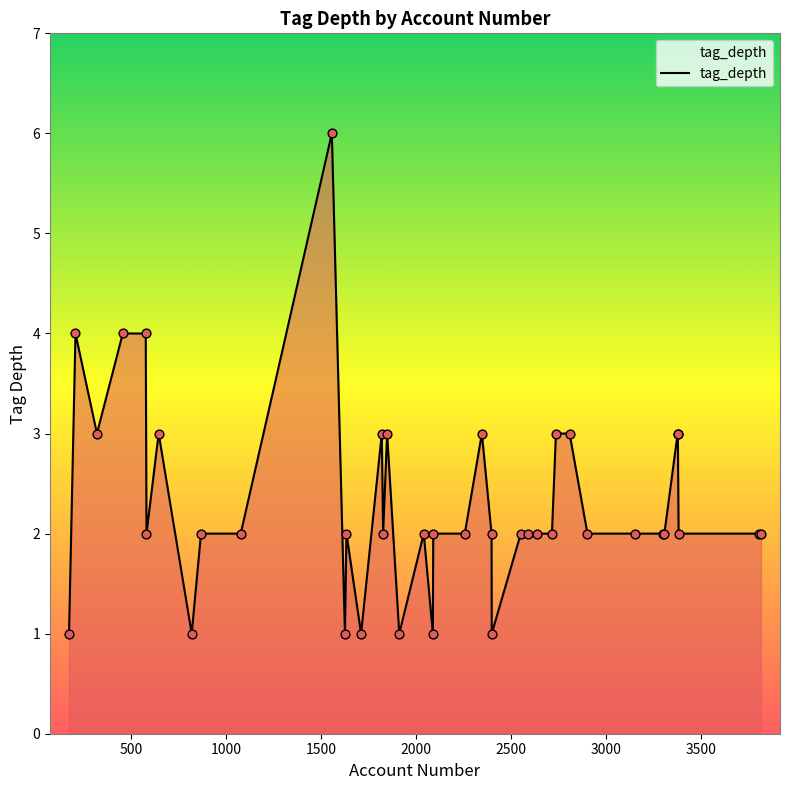

What is the difference between the maximum and minimum values?

5